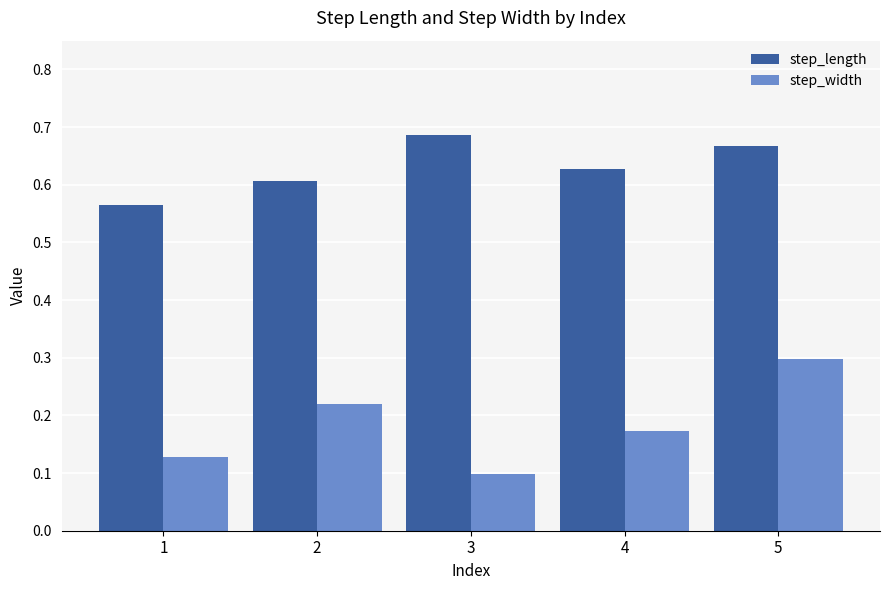

Is it true that step_length equals 0.6 at 2?

True